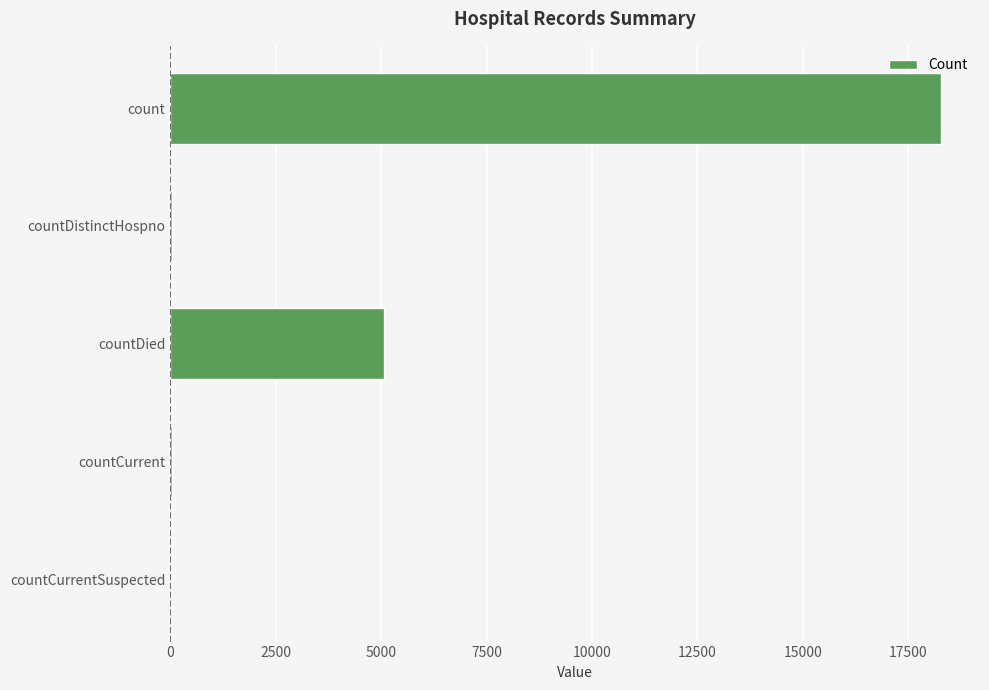

What is the sum of all values?

23429